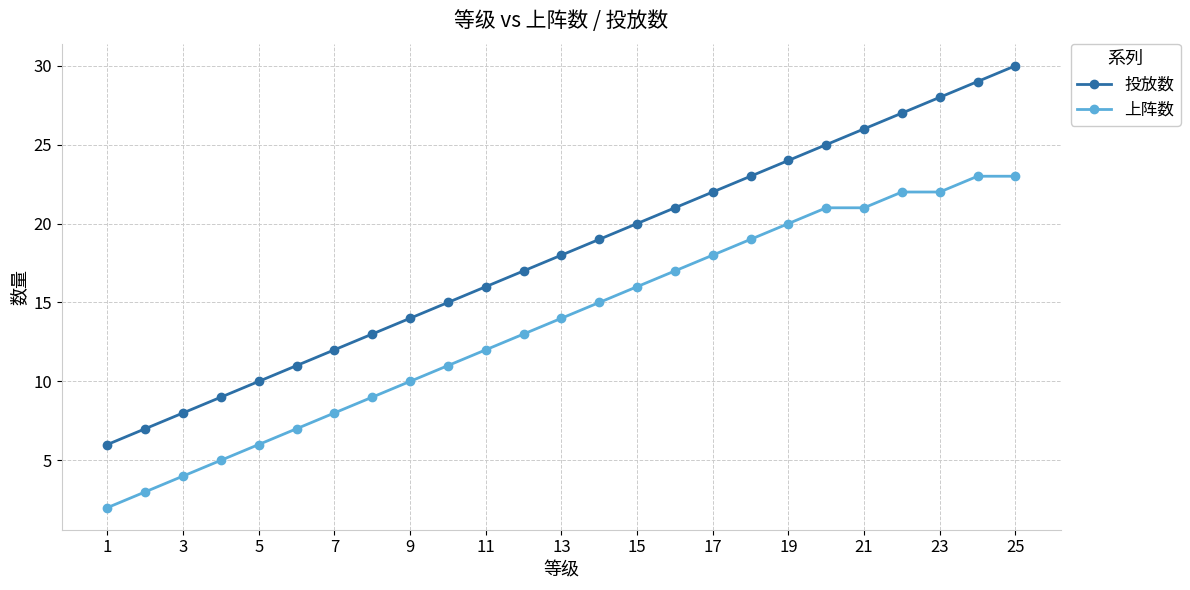

How many lines are shown in the chart?

2